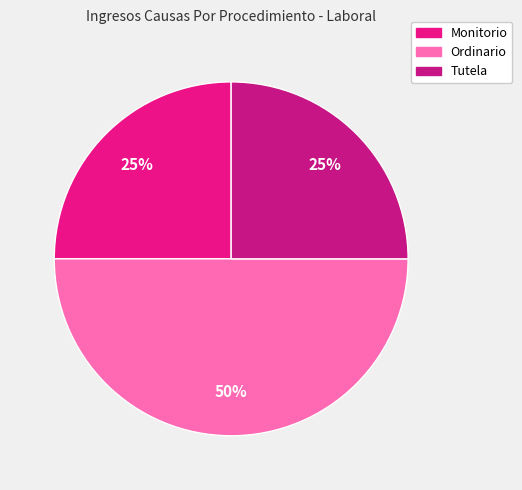

What percentage is the Tutela slice, to the nearest percent?

25%